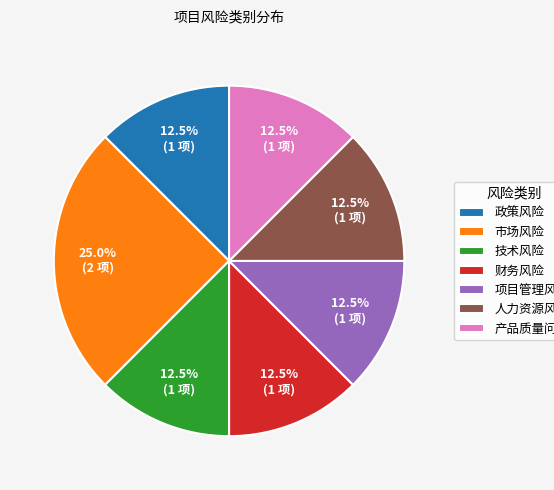

What is the ratio of the value at 人力资源风险 to the value at 产品质量问题?

1.0